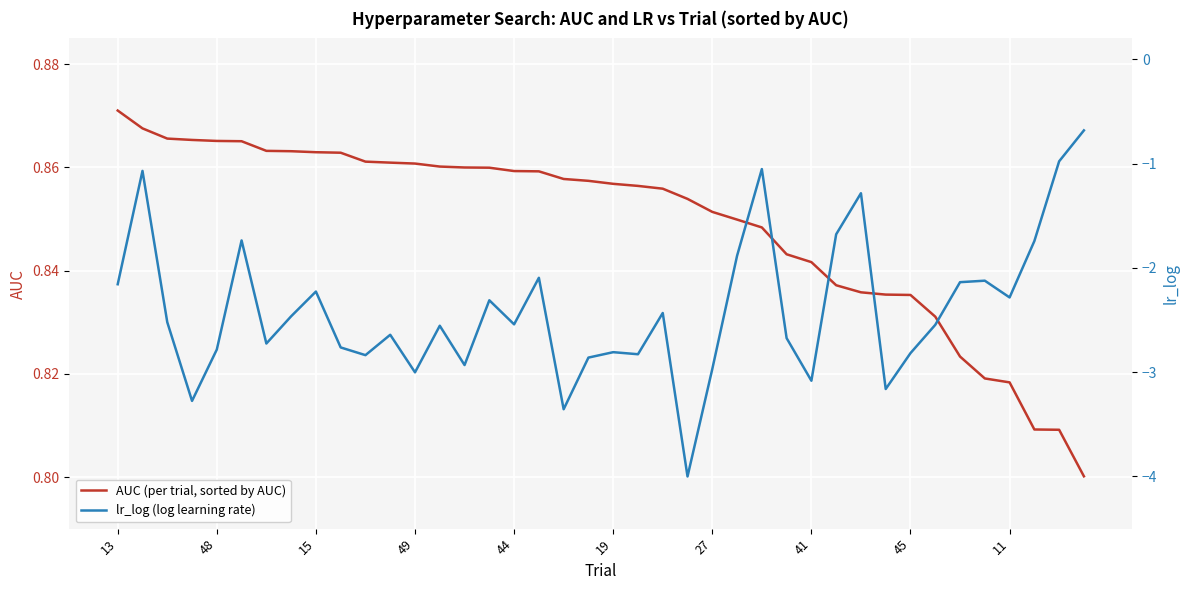

Read the AUC (per trial, sorted by AUC) value at 21.

0.9